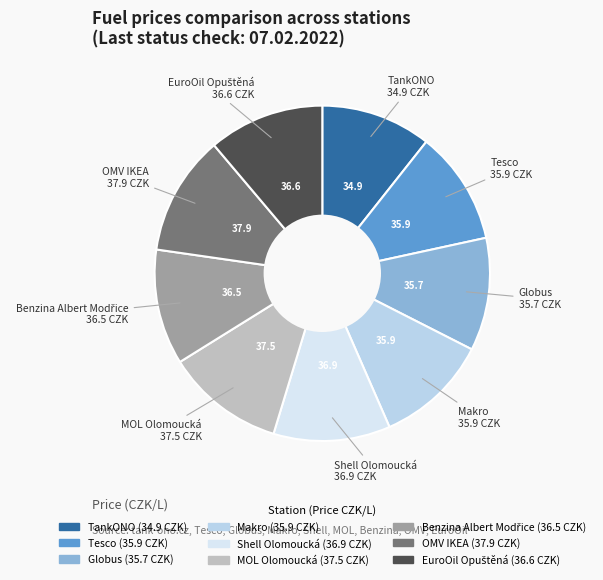

Is the sum of Shell Olomoucká and Makro greater than half?

No